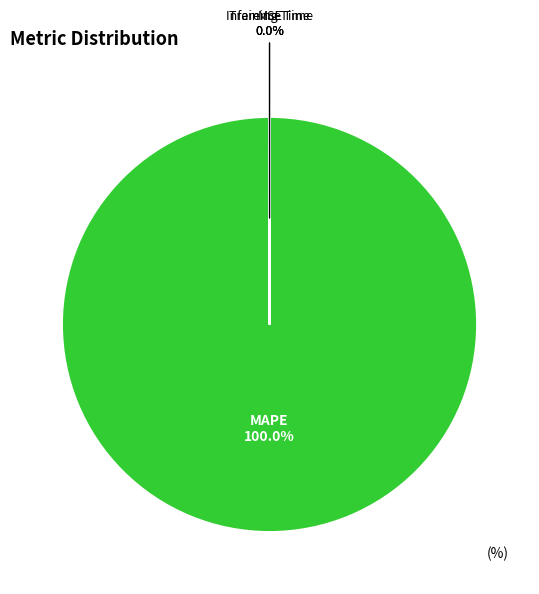

Does any single category account for the majority?

Yes